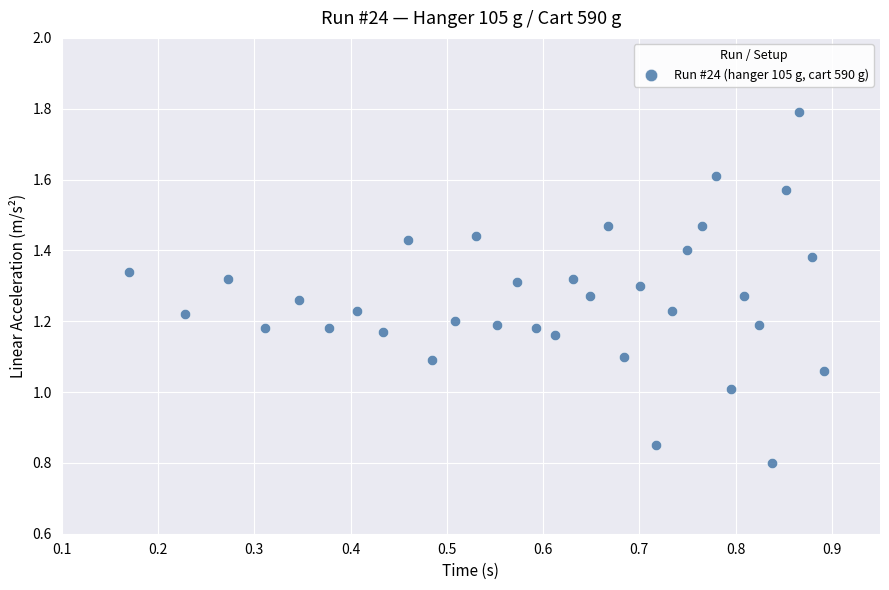

What is the range of Y values (max minus min)?

1.0